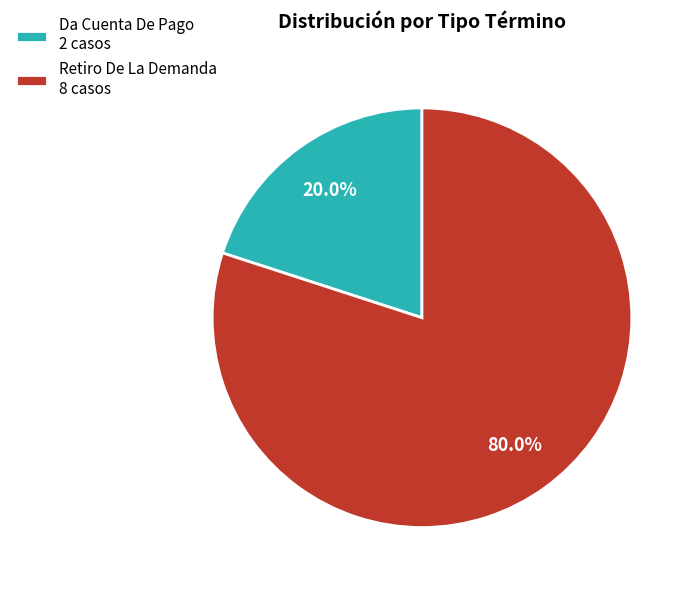

Is it true that Retiro De La Demanda is 80% of the pie?

True